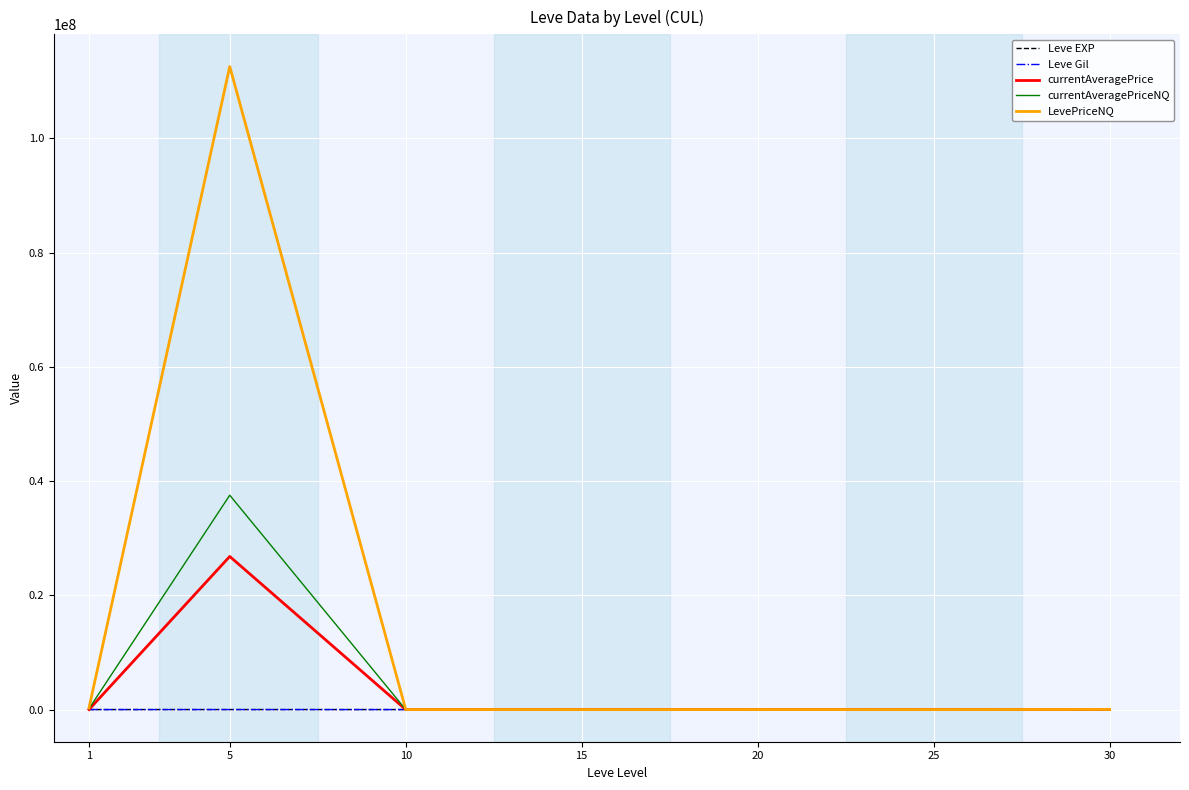

Which series has the widest spread of values?

LevePriceNQ